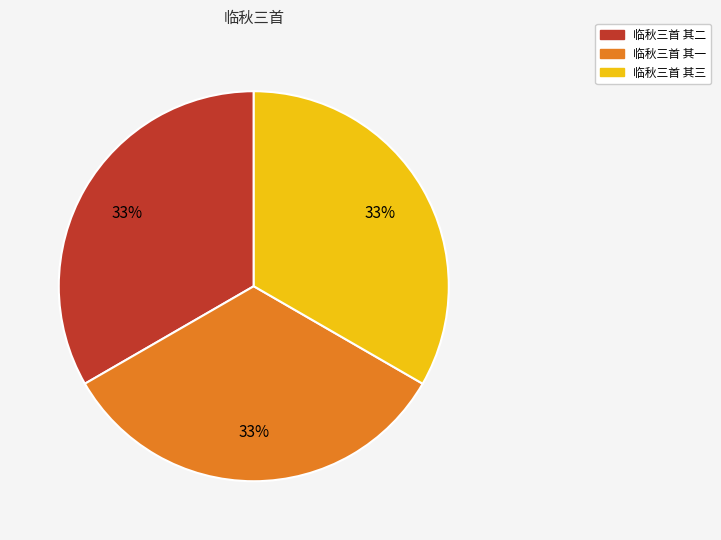

Does any single category account for the majority?

No